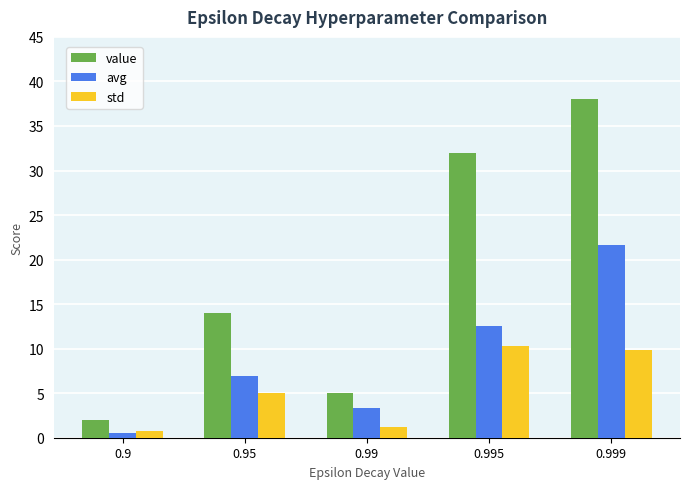

At which label is value closest to 20?

0.95